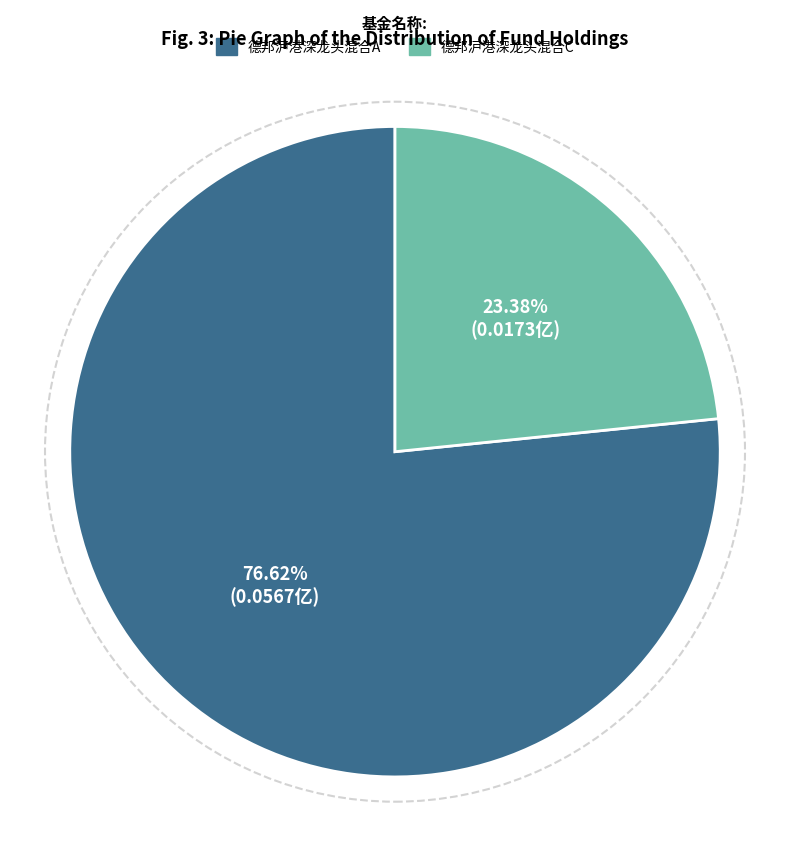

How many slices are in this pie chart?

2